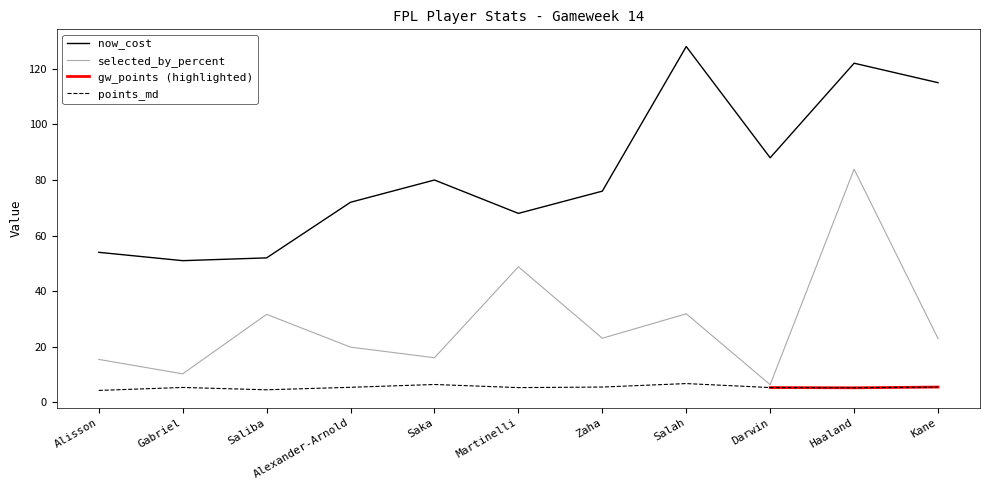

The points_md series shows 3.5 at Martinelli. True or false?

False